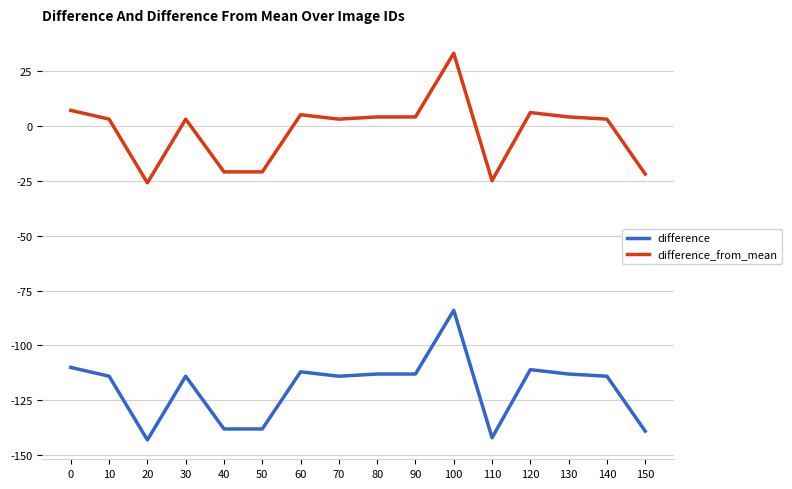

What are all the series names shown in the legend?

difference, difference_from_mean